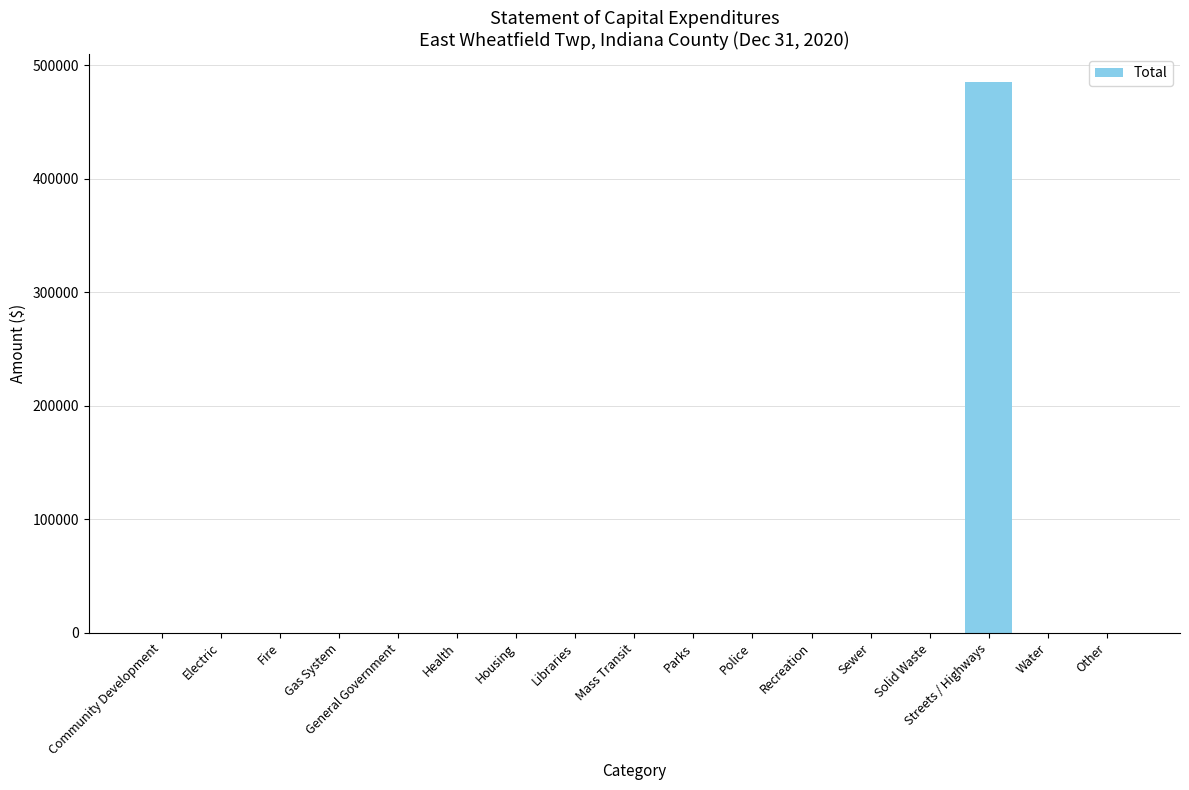

What is the average value?

28575